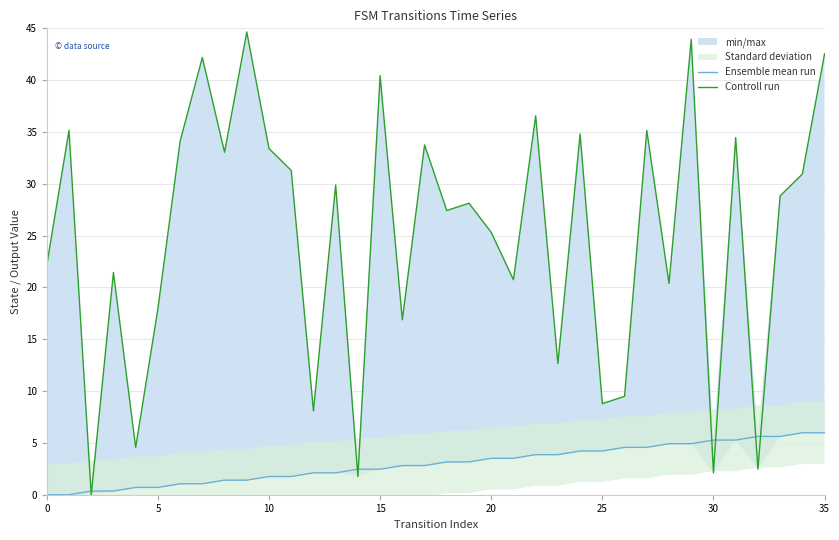

What is the difference between the second highest and minimum values in the Controll run series?

43.9